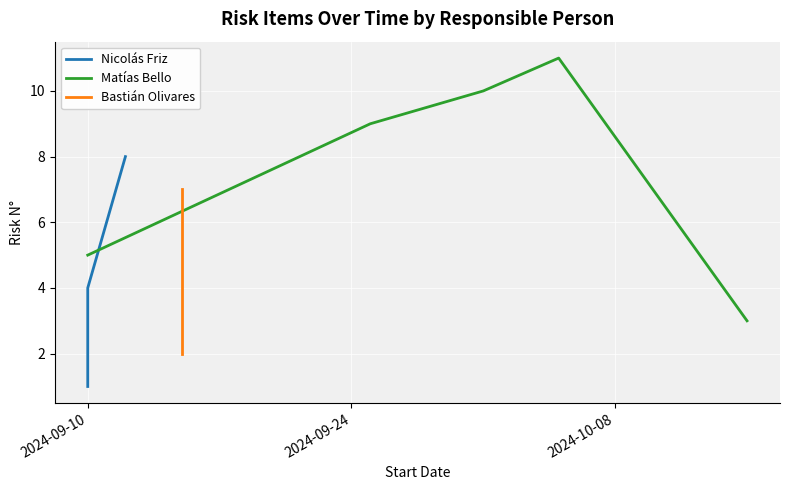

What is the highest value of the Matías Bello series?

11